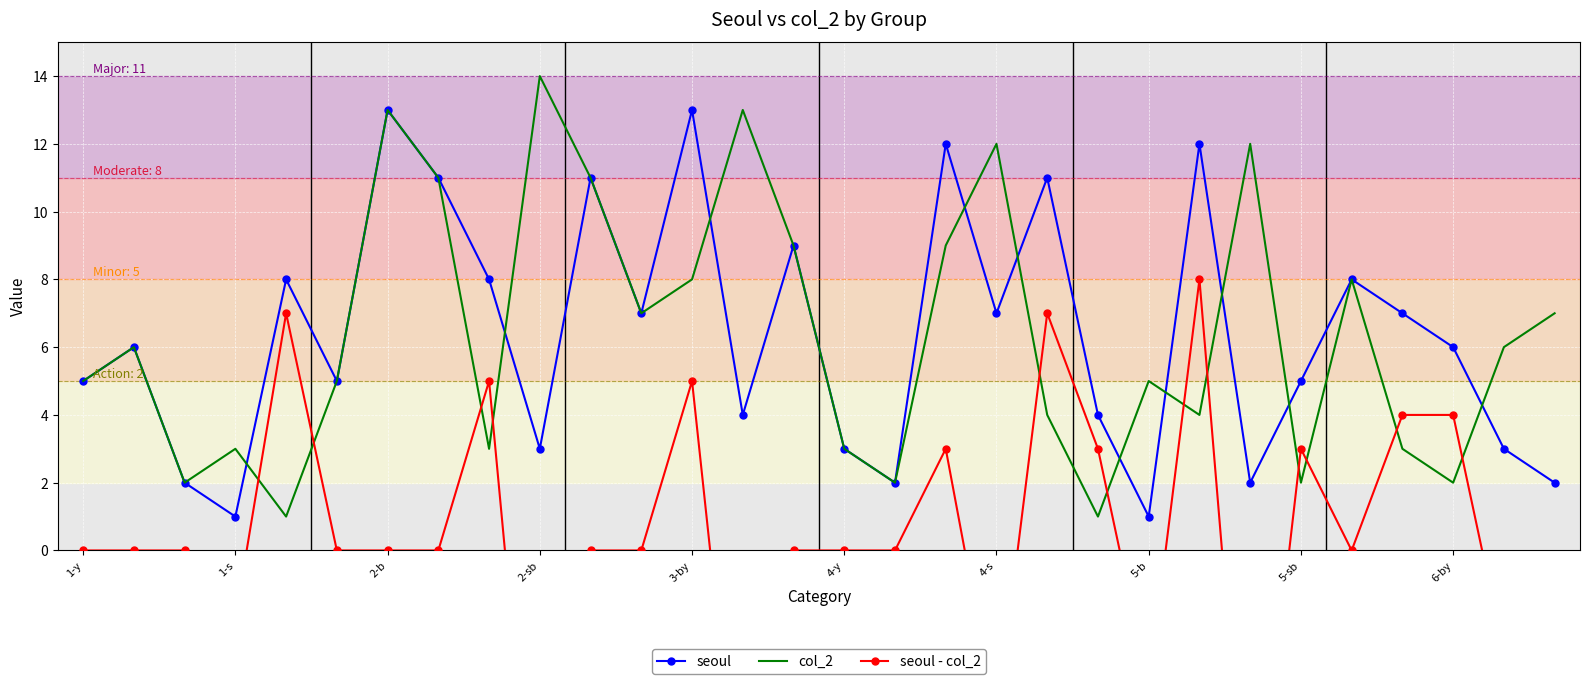

Is it true that col_2 equals 12 at 4-s?

True